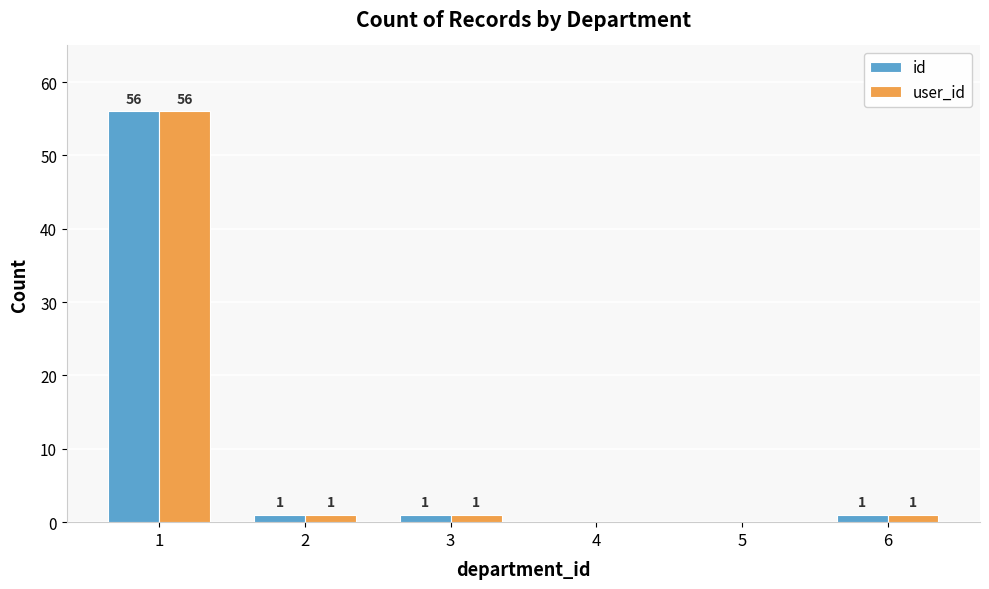

What is the sum of all id values?

59